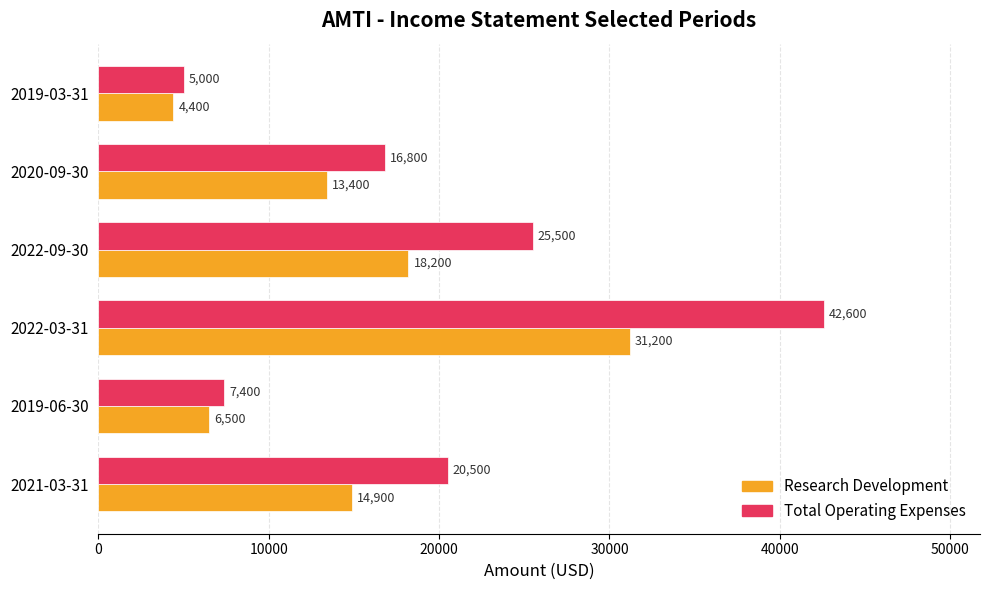

Where is Research Development nearest to the value 17800?

2022-09-30